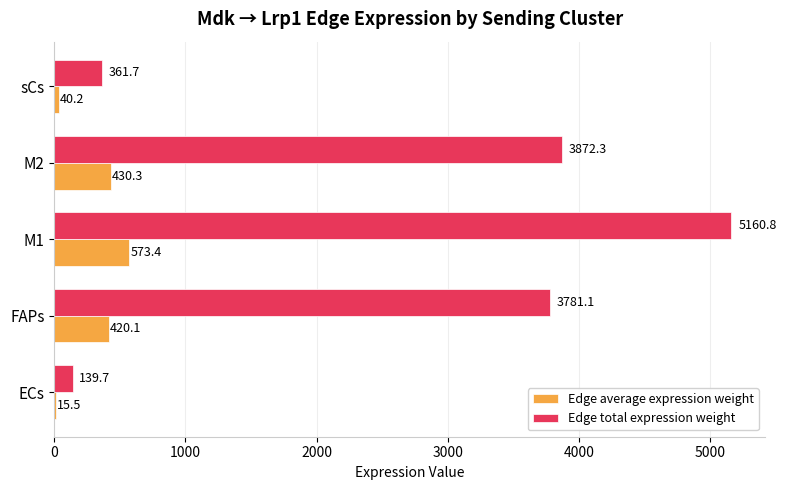

At which label is Edge total expression weight closest to 2650?

FAPs